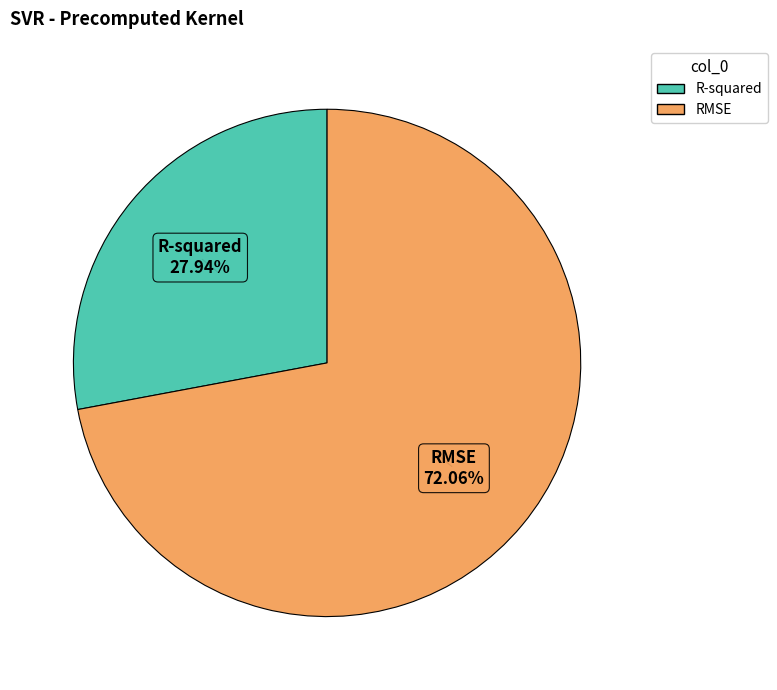

How many slices are in this pie chart?

2